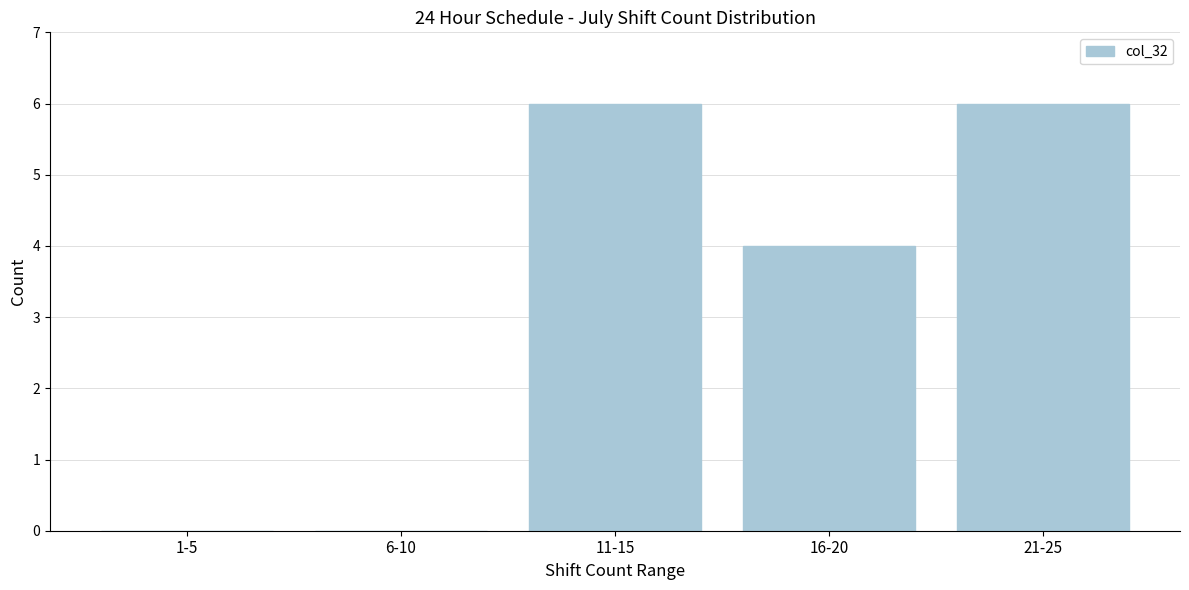

Reading left to right, list all the values displayed in this chart.

1-5=0	6-10=0	11-15=6	16-20=4	21-25=6